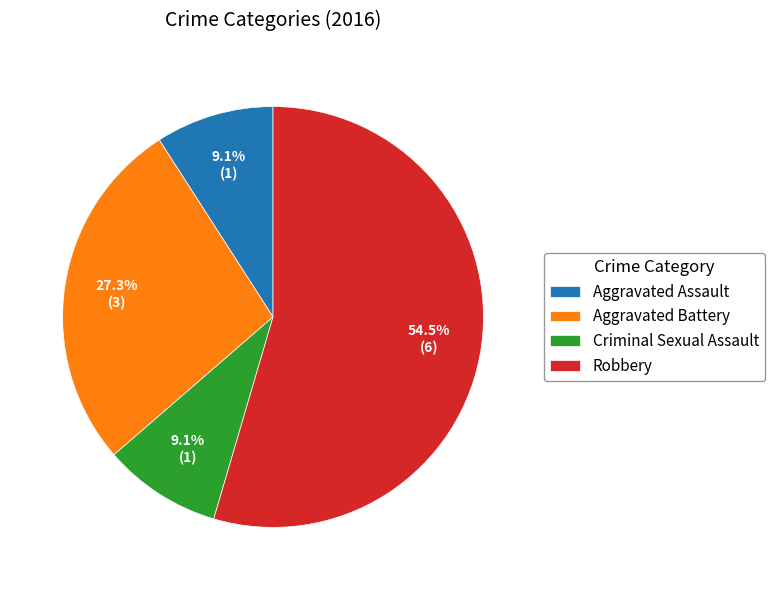

Count the number of slices in the pie.

4